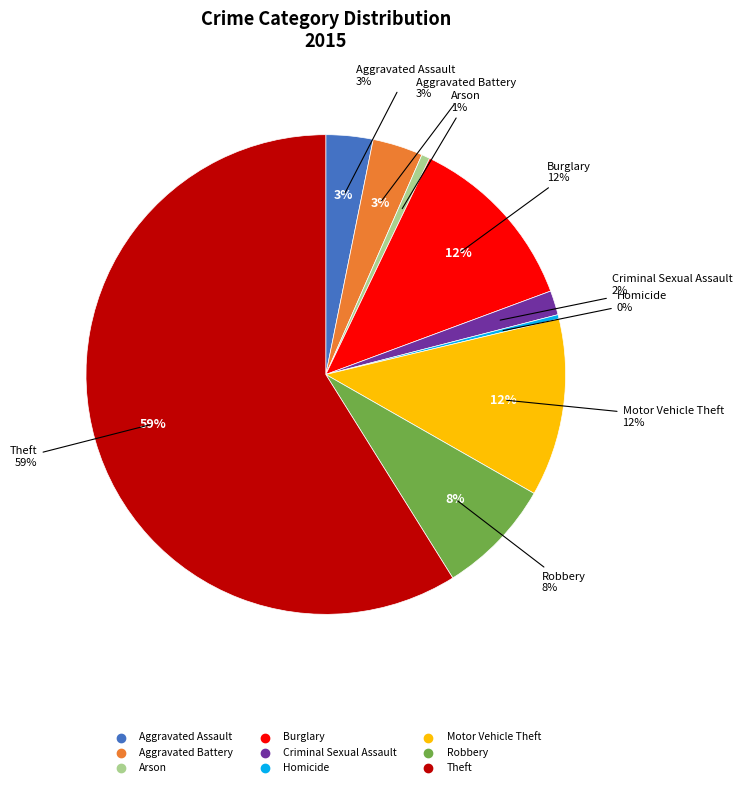

True or false: Arson accounts for 1% of the total.

True